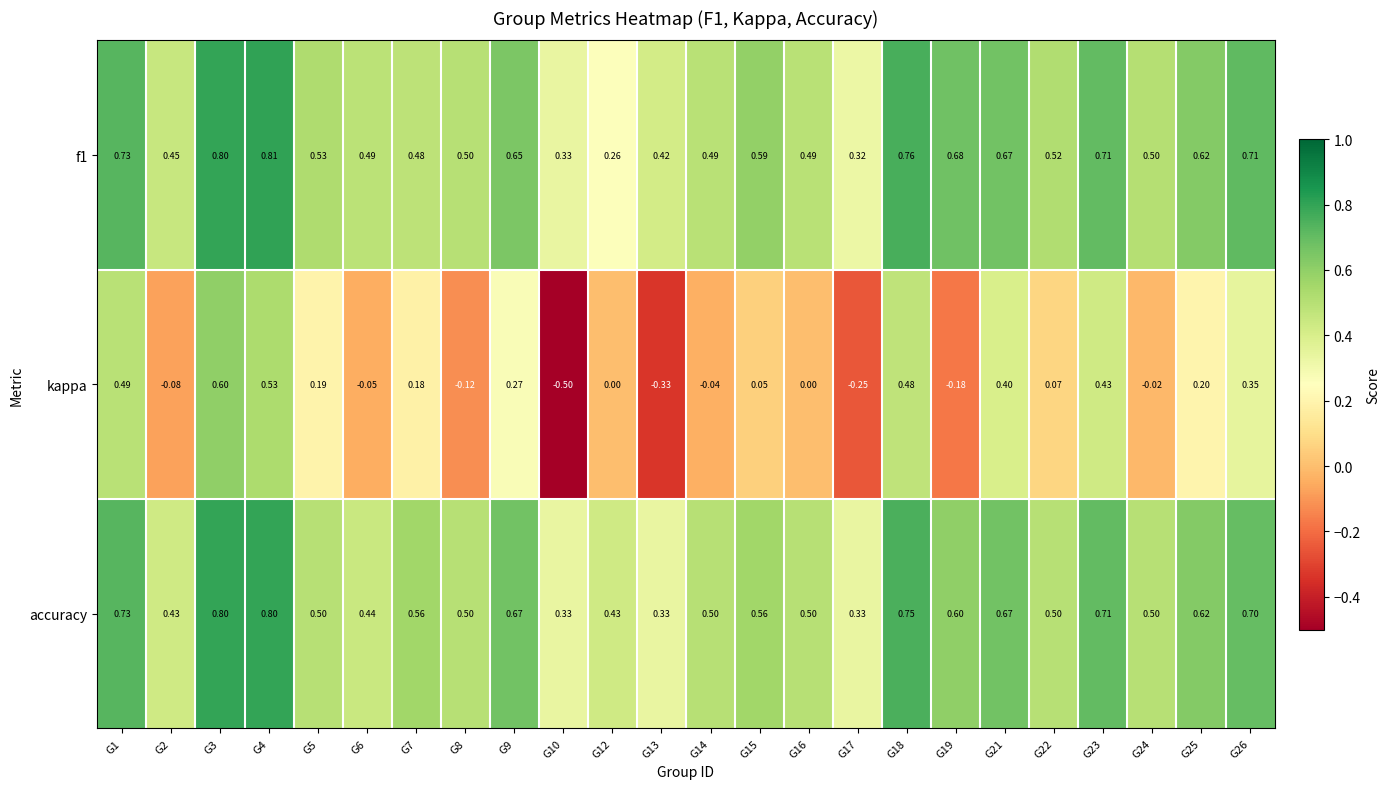

Is the value of f1 at G2 greater than the value of accuracy at G15?

No